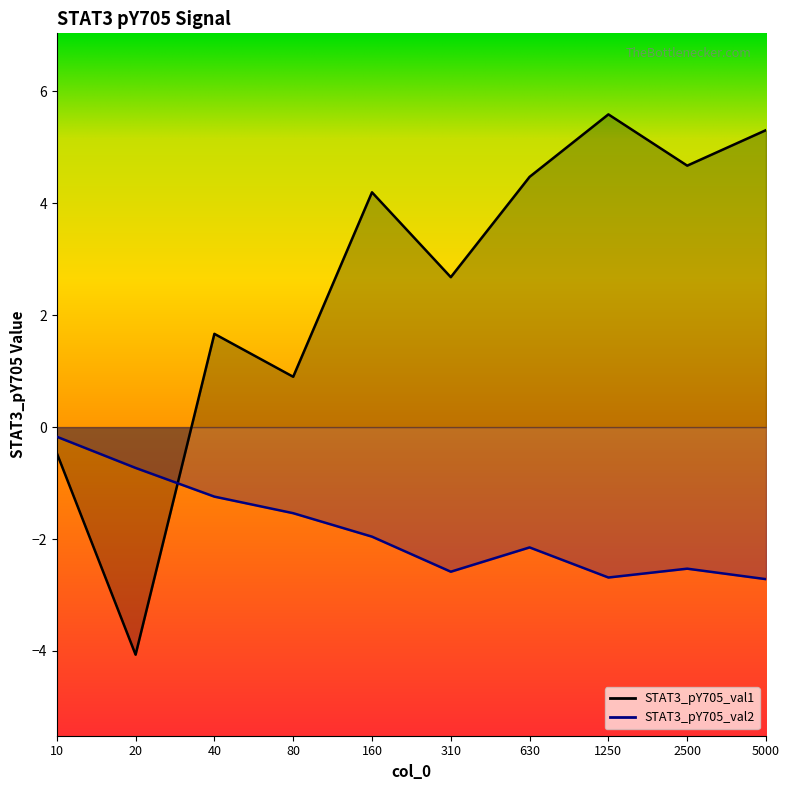

What is the difference between the highest and lowest values at 160?

6.2